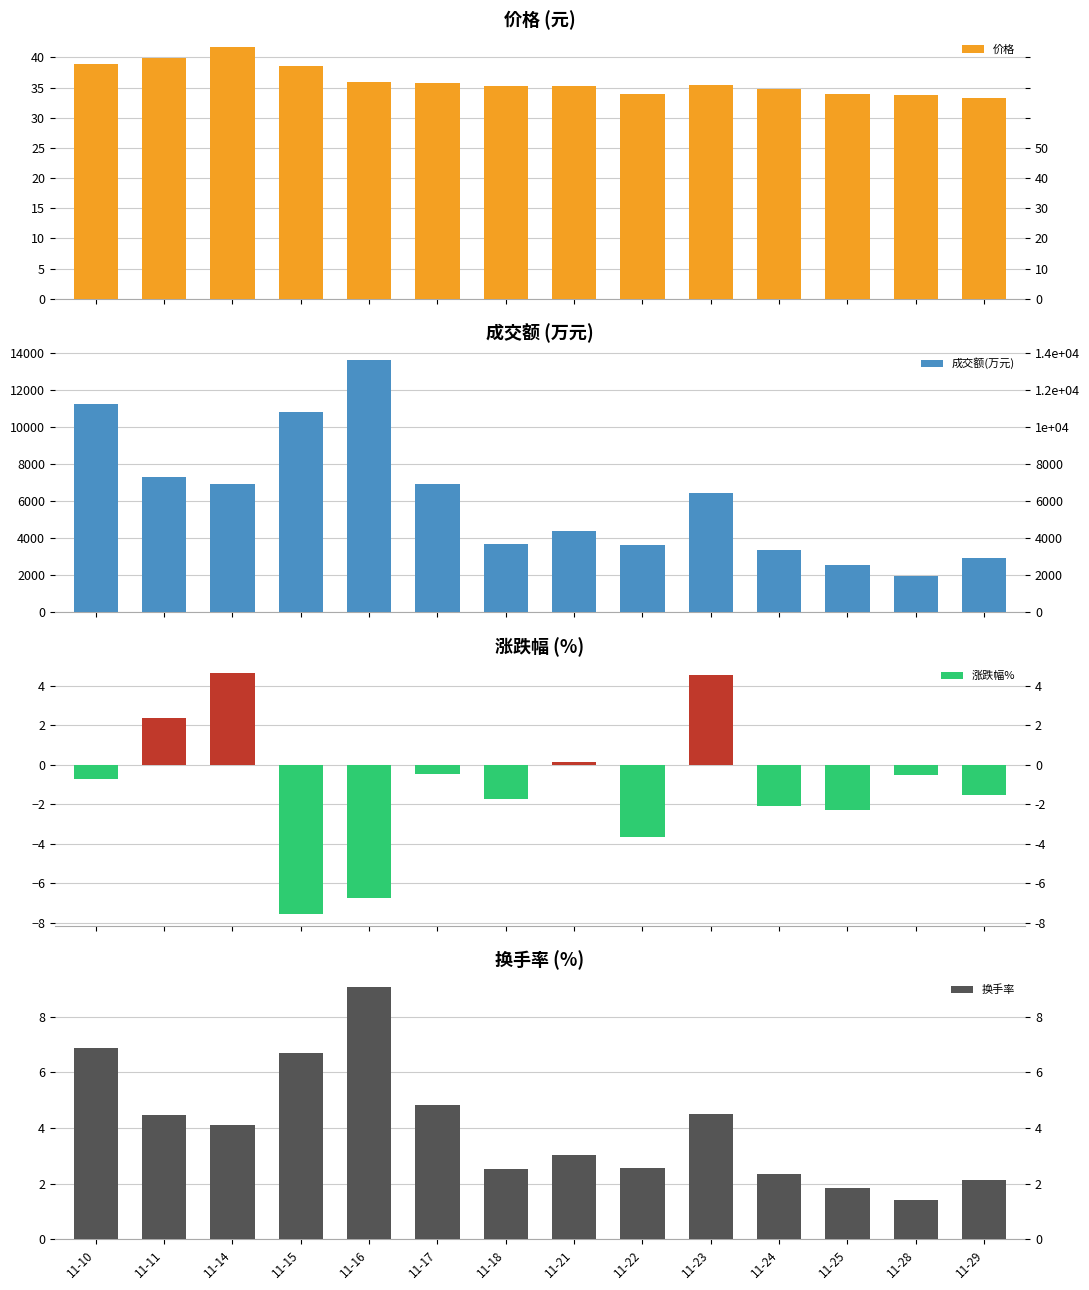

Read the 价格 value at 11-18.

35.2